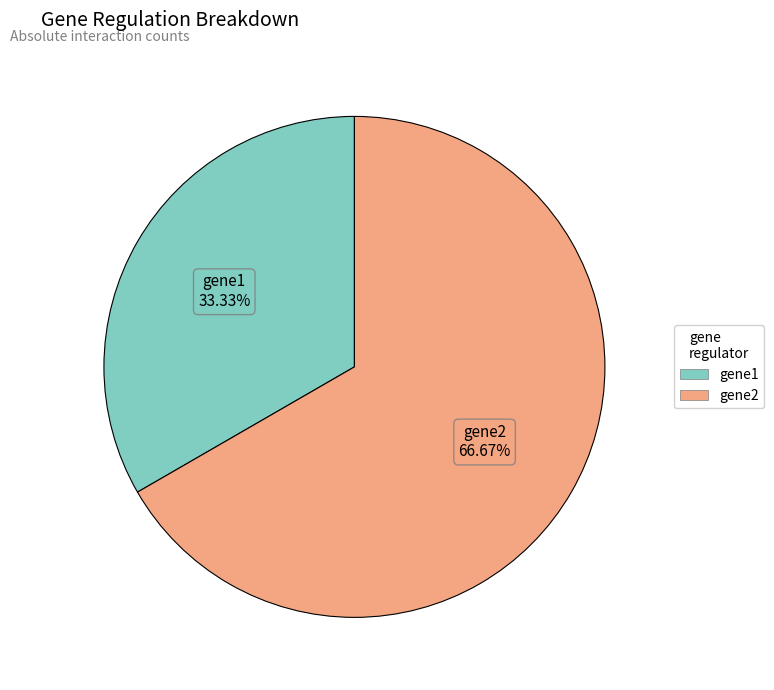

Between gene2 and gene1, which is larger?

gene2